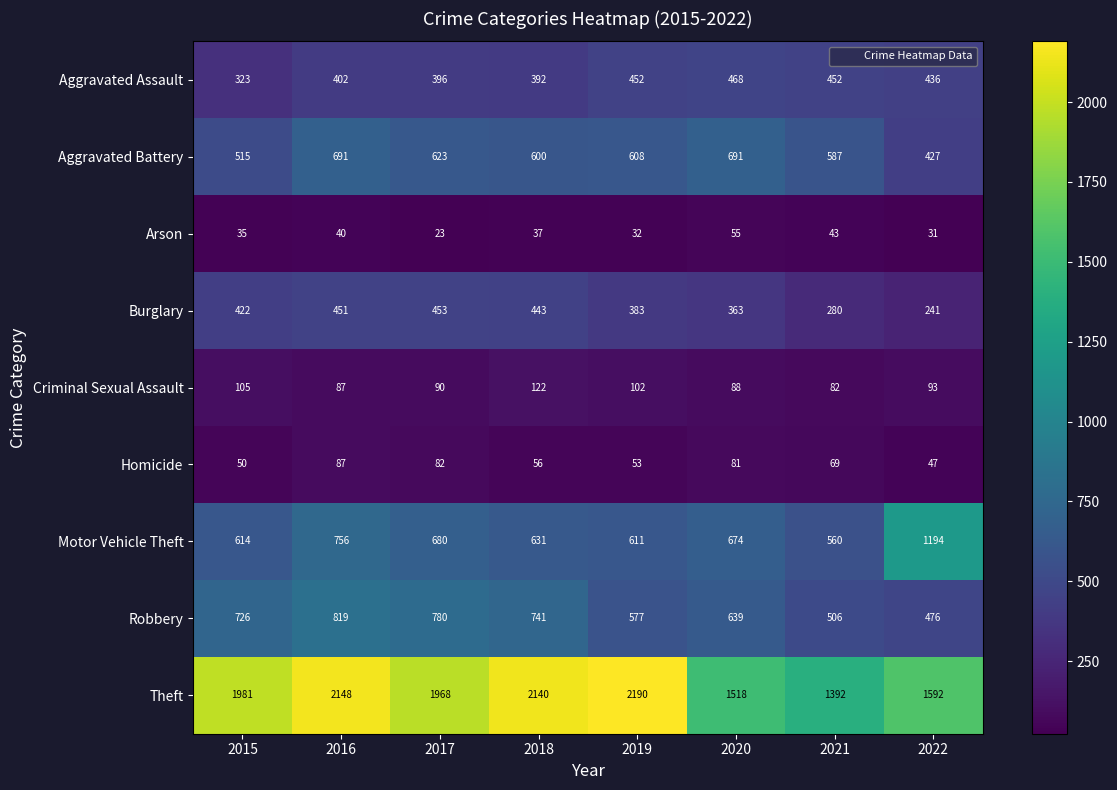

What is the sum of all Arson values?

296